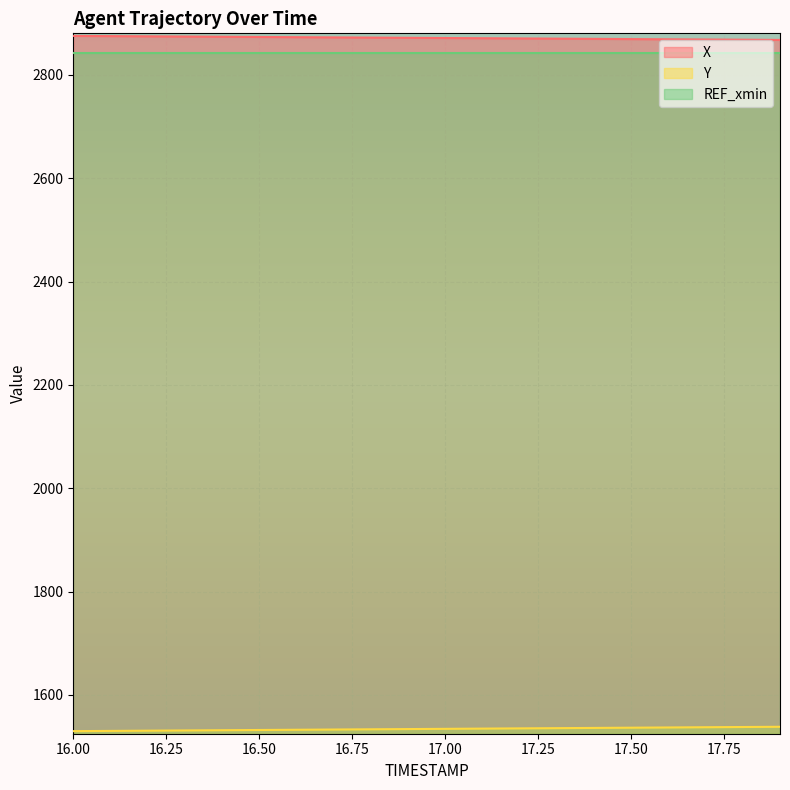

How many data points in X are above 2871?

12